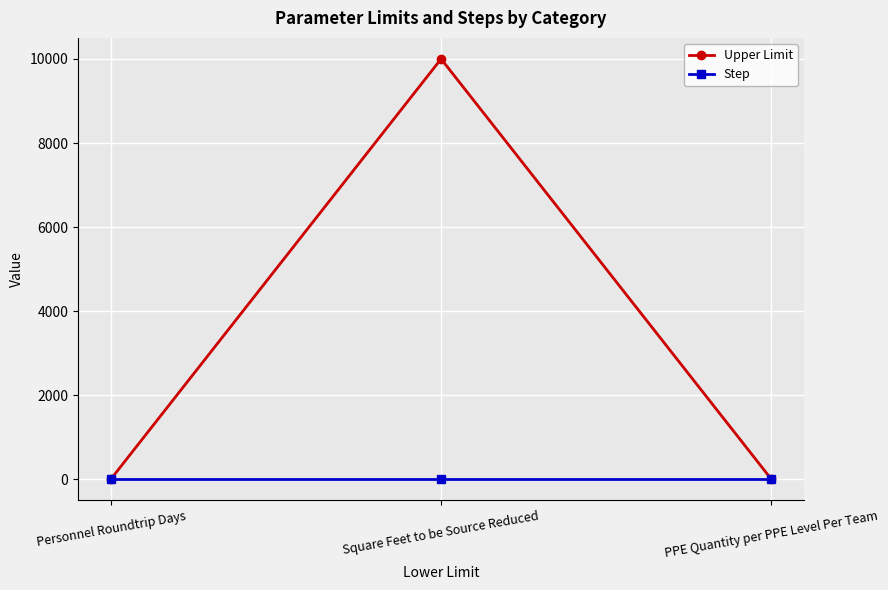

What is the greatest value displayed?

10000.0